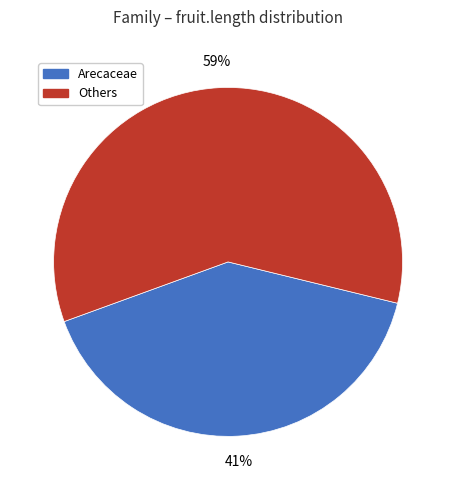

True or false: Others accounts for 45% of the total.

False